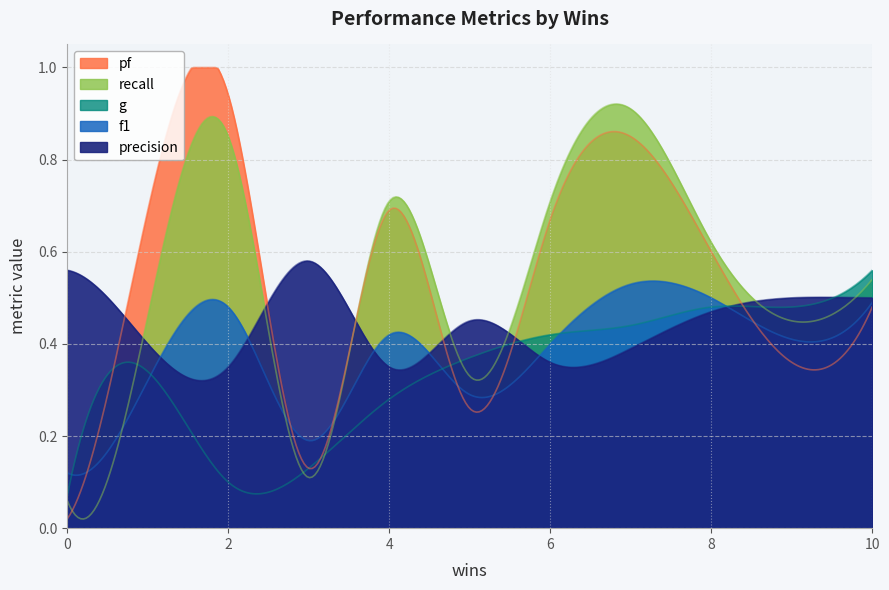

Reading right to left, extract all data points from this chart.

f1: 0.5	0.4	0.5	0.5	0.4	0.3	0.4	0.2	0.5	0.3	0.1
g: 0.6	0.5	0.5	0.4	0.4	0.4	0.3	0.1	0.1	0.3	0.1
recall: 0.5	0.5	0.6	0.9	0.7	0.3	0.7	0.1	0.8	0.5	0.1
pf: 0.5	0.4	0.6	0.8	0.7	0.3	0.7	0.1	0.9	0.7	0.0
precision: 0.5	0.5	0.5	0.4	0.4	0.5	0.3	0.6	0.3	0.4	0.6